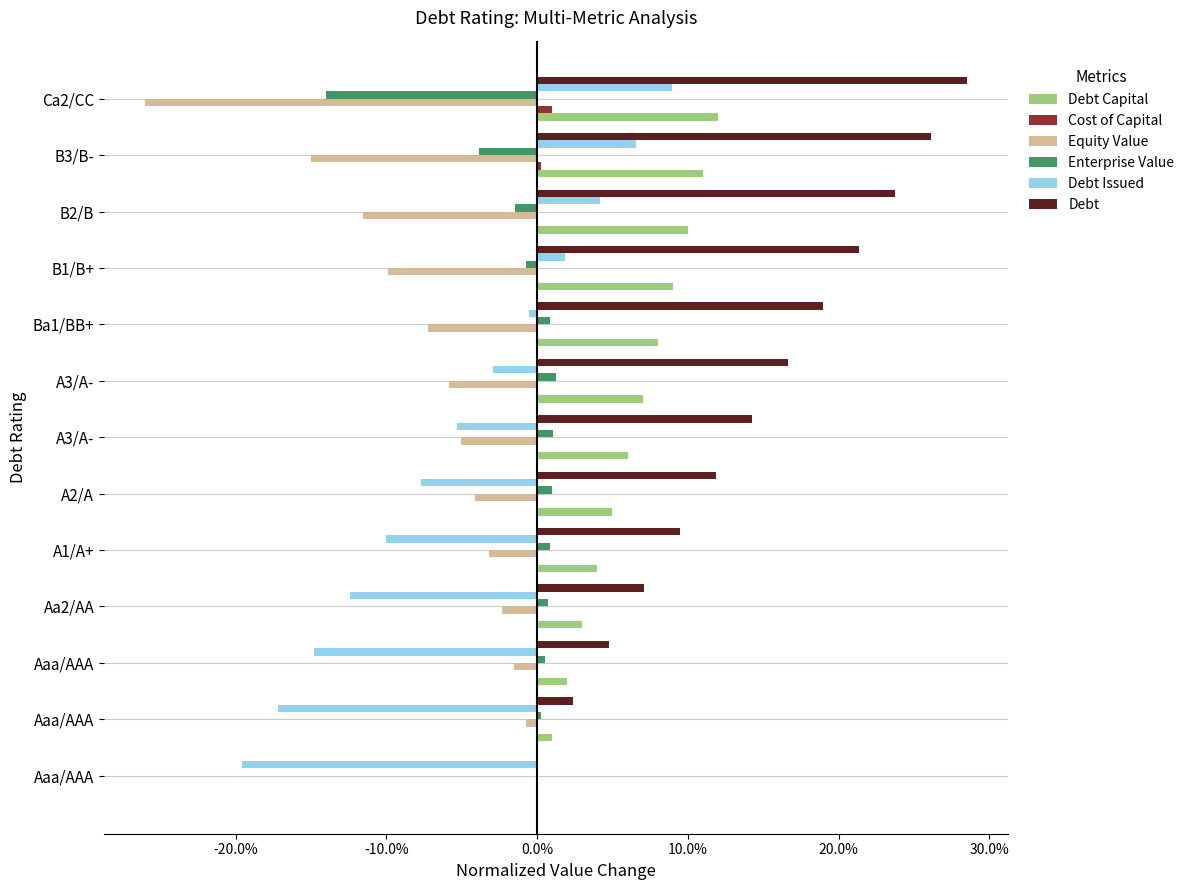

What are all the series names shown in the legend?

Debt Capital, Cost of Capital, Equity Value, Enterprise Value, Debt Issued, Debt